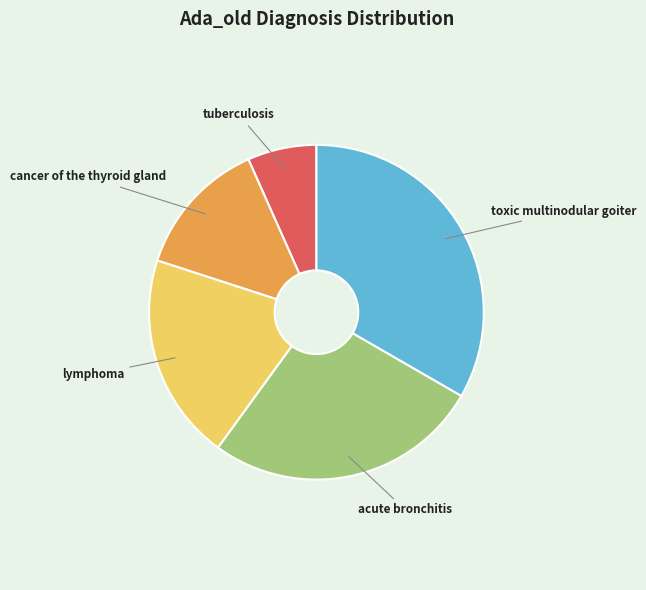

What is the ratio of the value at cancer of the thyroid gland to the value at lymphoma?

0.7